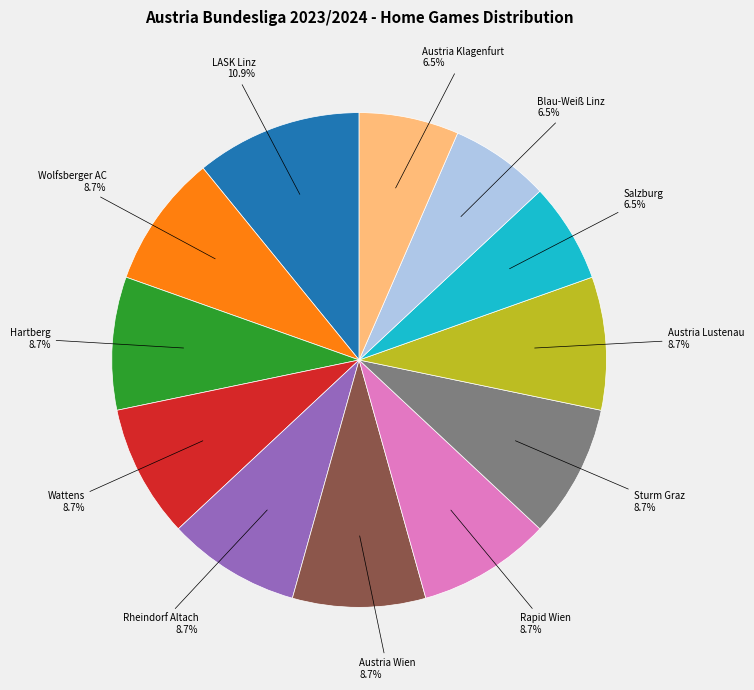

How many slices are in this pie chart?

12